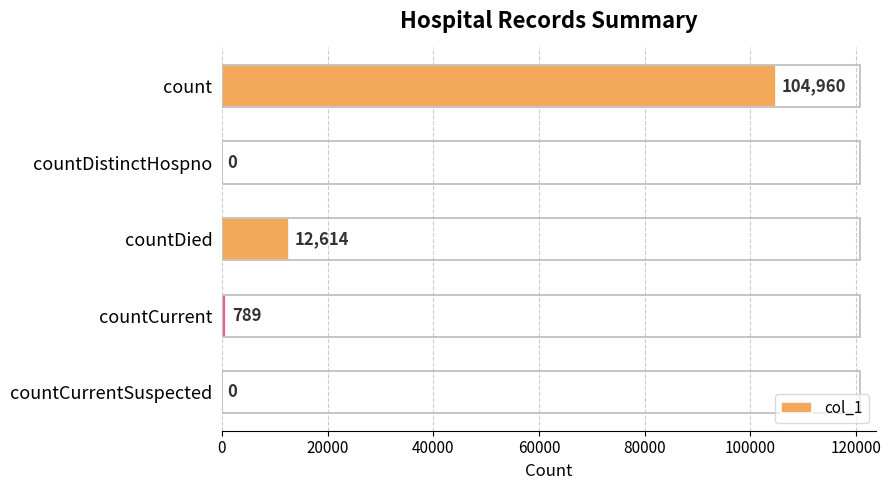

What is the sum of the values at countDied and countDistinctHospno?

12614